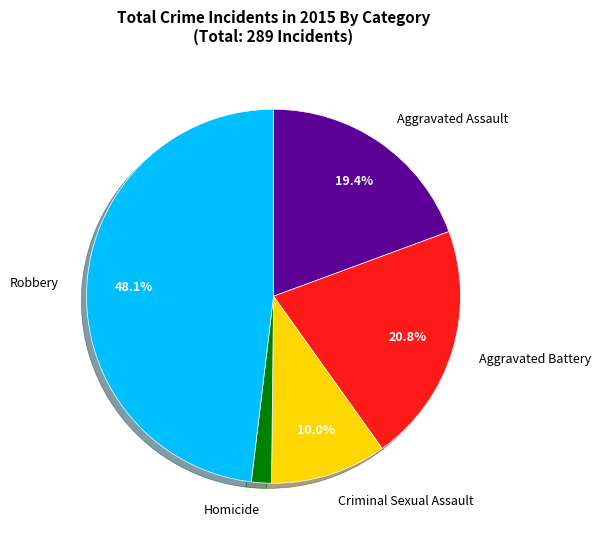

True or false: Criminal Sexual Assault accounts for 10% of the total.

True